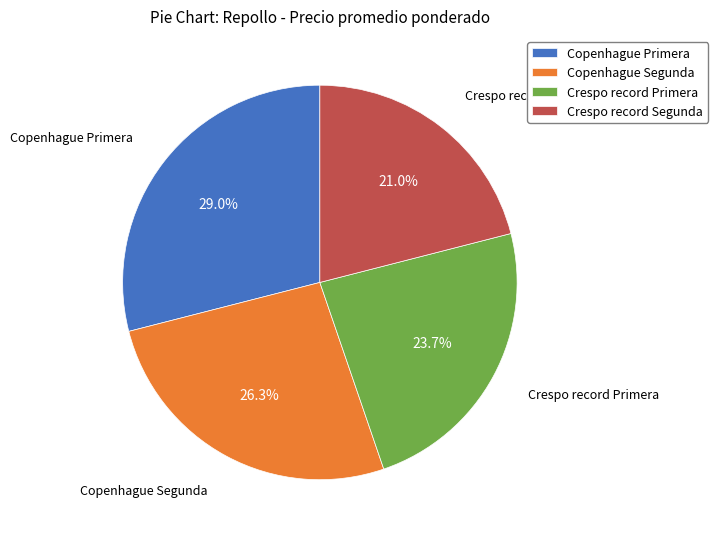

True or false: Copenhague Segunda accounts for 26% of the total.

True